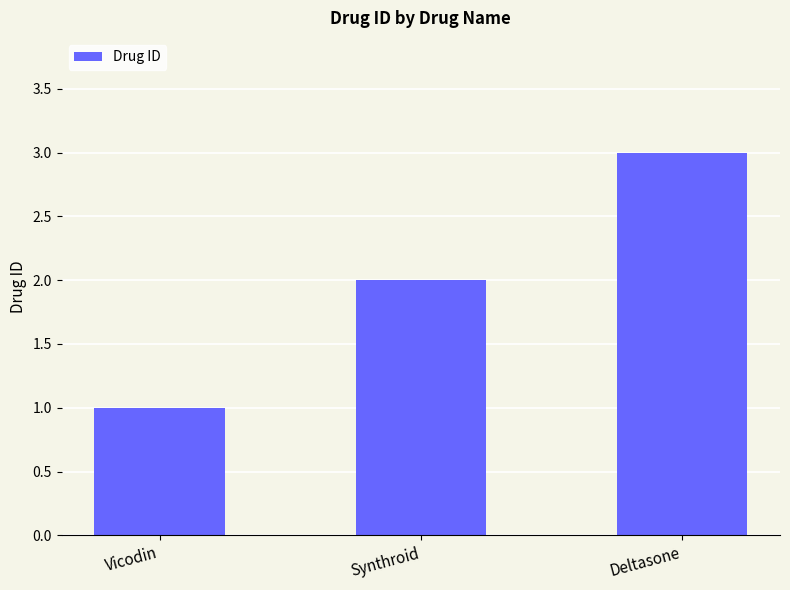

What is the change in value from Vicodin to Deltasone?

+2